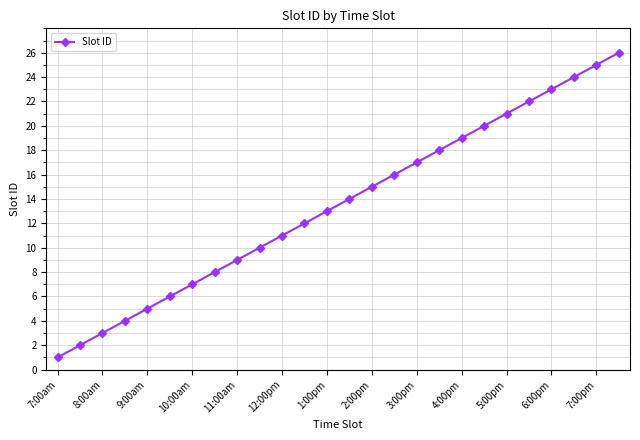

True or false: there are more than 1 points higher than both neighbors.

False